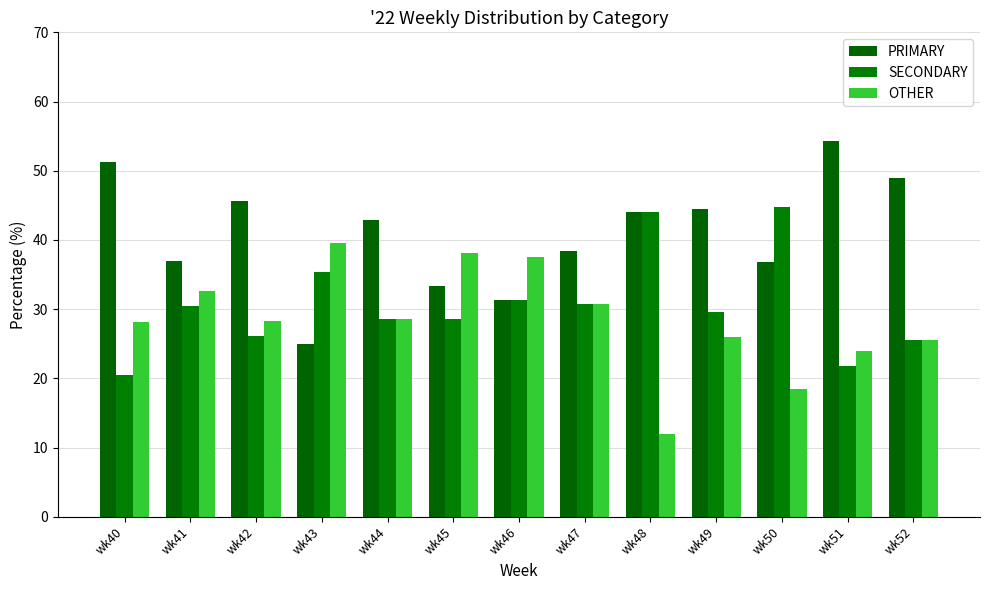

True or false: OTHER has a value of 28.2 at wk40.

True